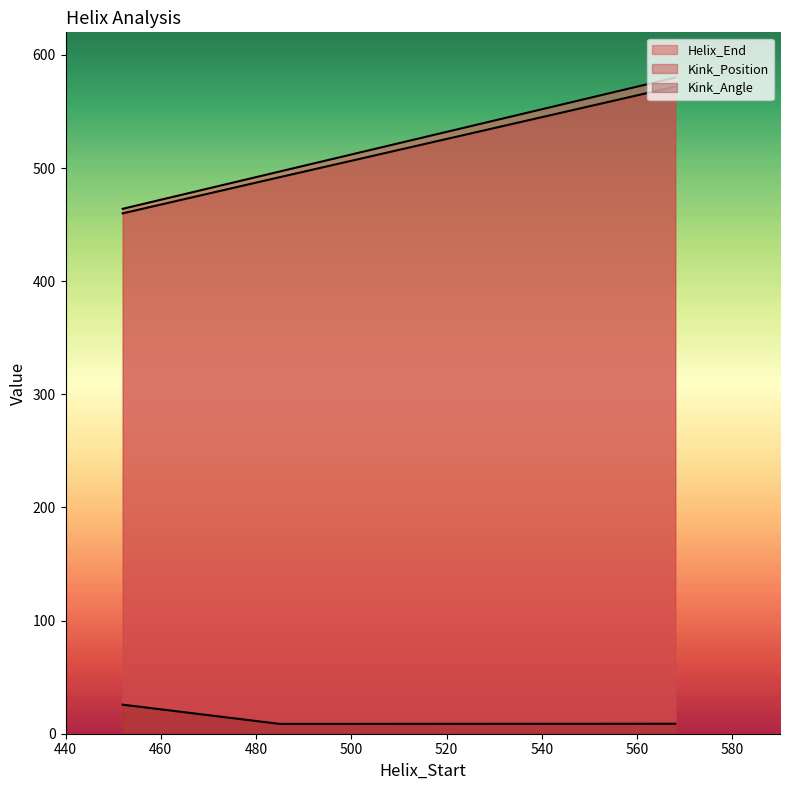

The Helix_End series shows 497.0 at 485. True or false?

True